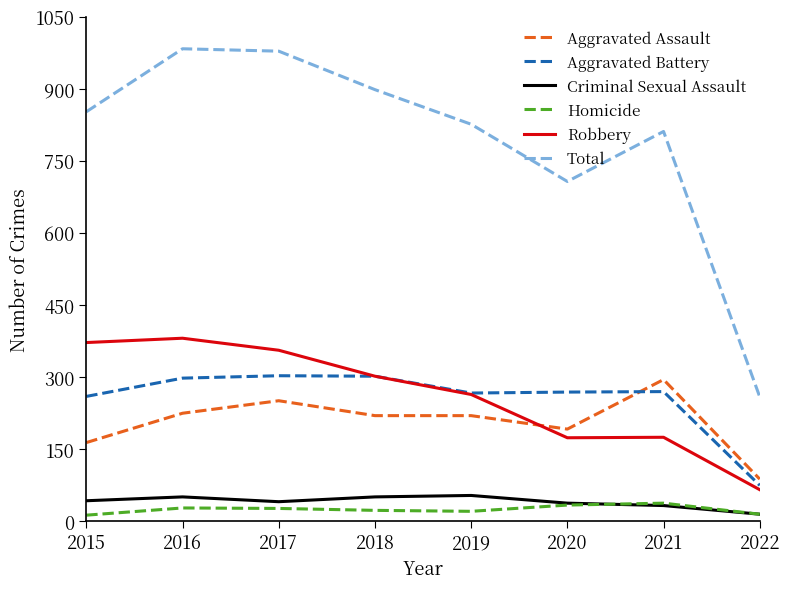

What is the spread (max minus min) of values at 2018?

875